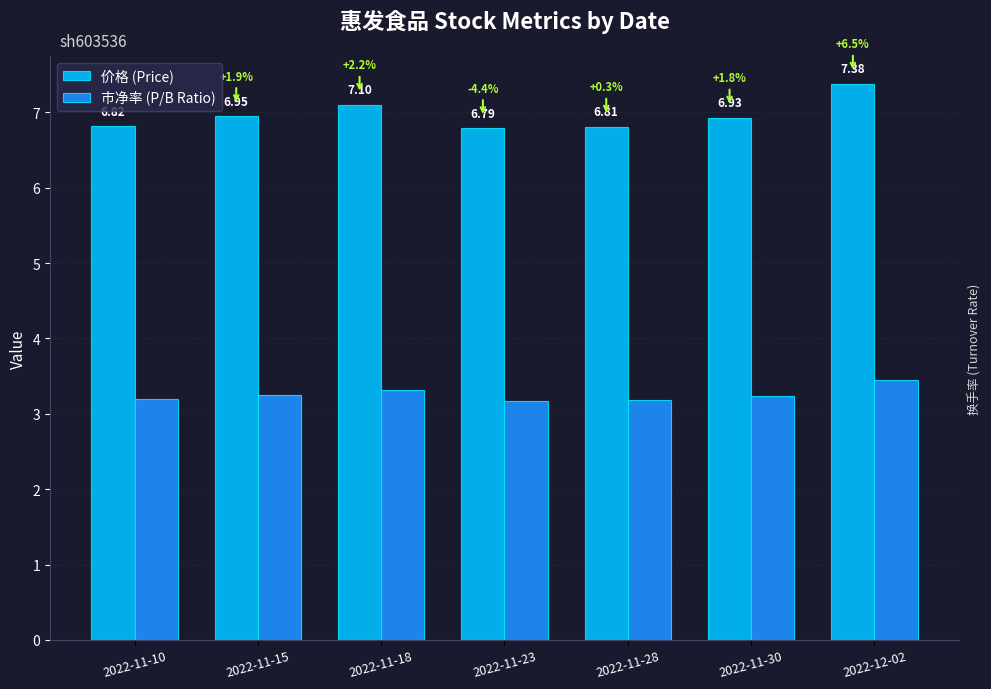

What is the difference between the highest and lowest values at 2022-11-28?

3.6